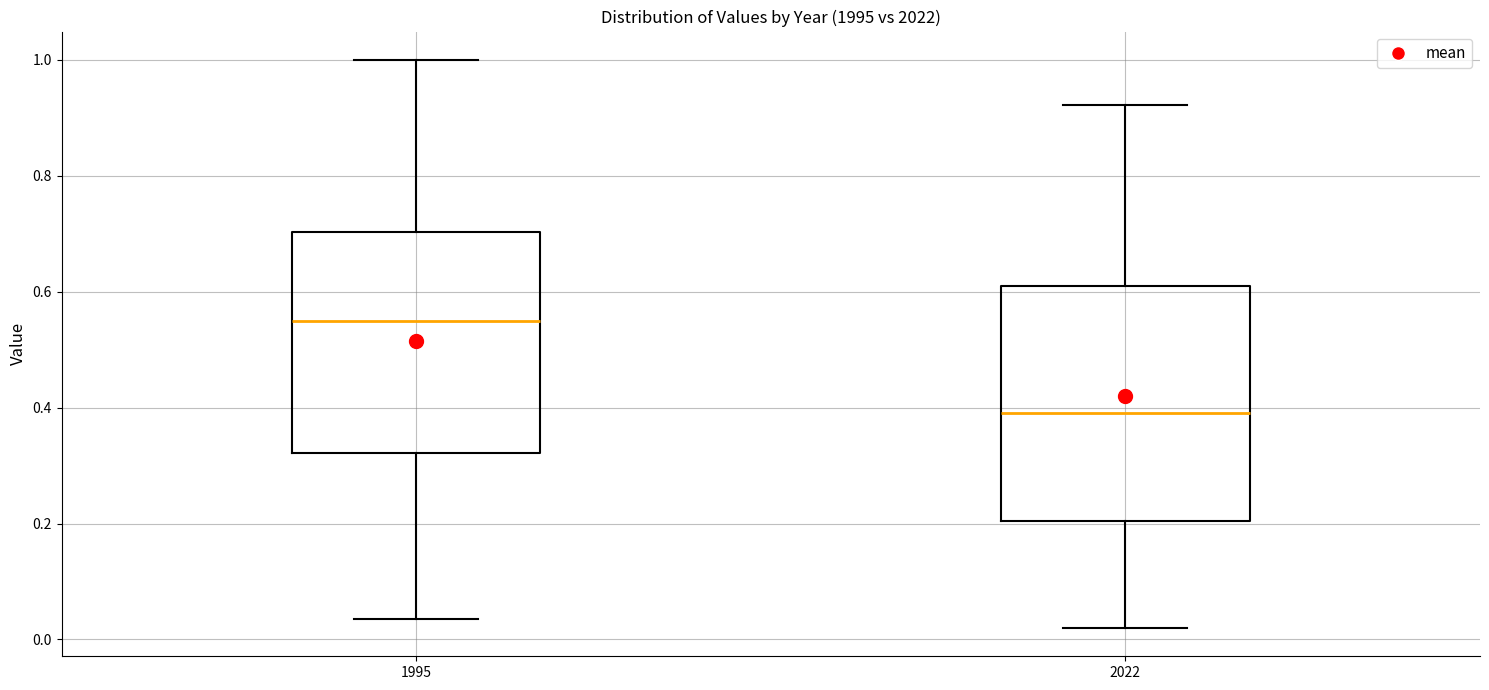

Reading left to right, transcribe this box plot: for each box, give where its median line is, the range the box spans, and where its two whiskers end, as read against the y-axis. The values are not printed on the chart, so give them approximately, as read against the axis.

1995: median 0.54, box 0.32 to 0.70, whiskers 0.04 to 1.00
2022: median 0.40, box 0.20 to 0.60, whiskers 0.02 to 0.92